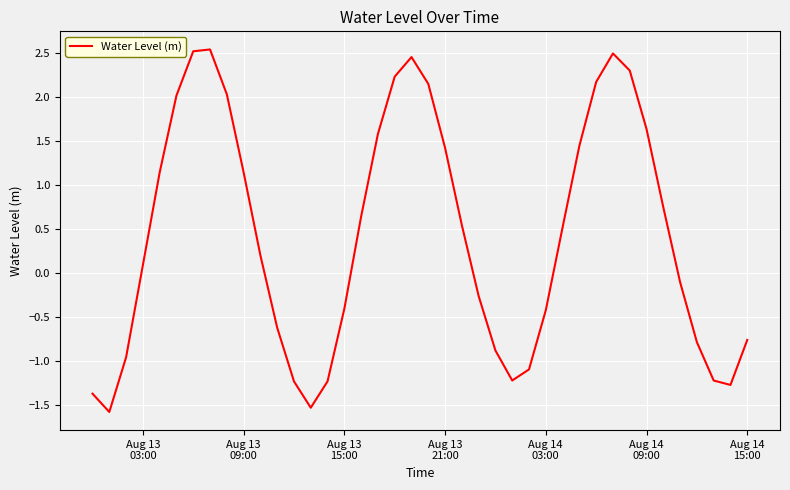

What is the difference between the maximum and minimum values?

4.1